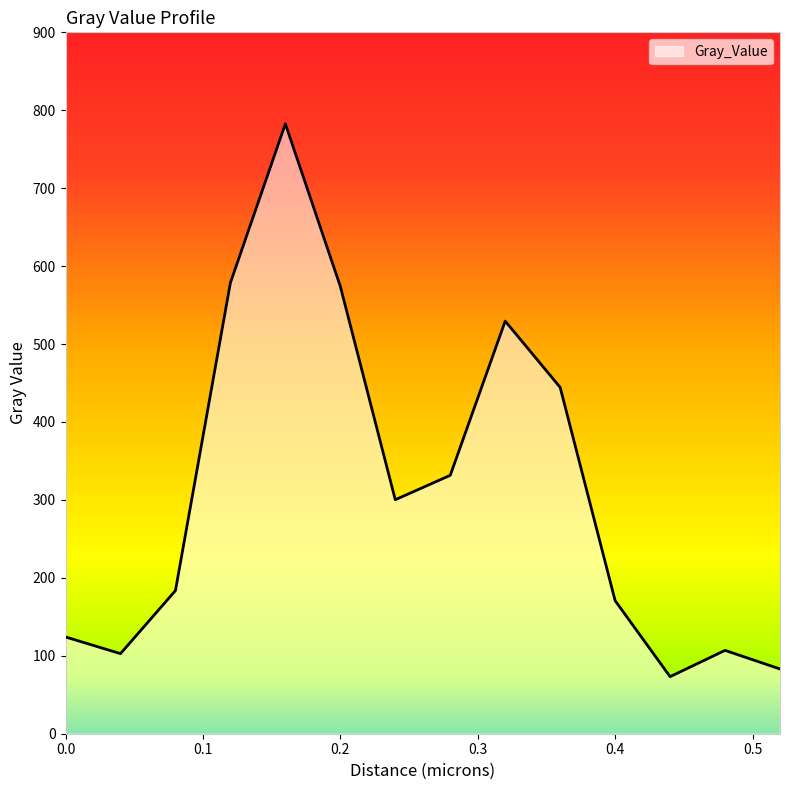

What is the maximum value shown in the chart?

782.6